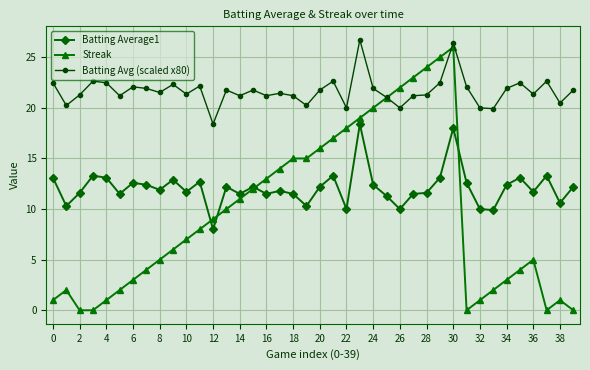

Rank the series by their average value, from highest to lowest.

Batting Avg (scaled x80), Batting Average1, Streak